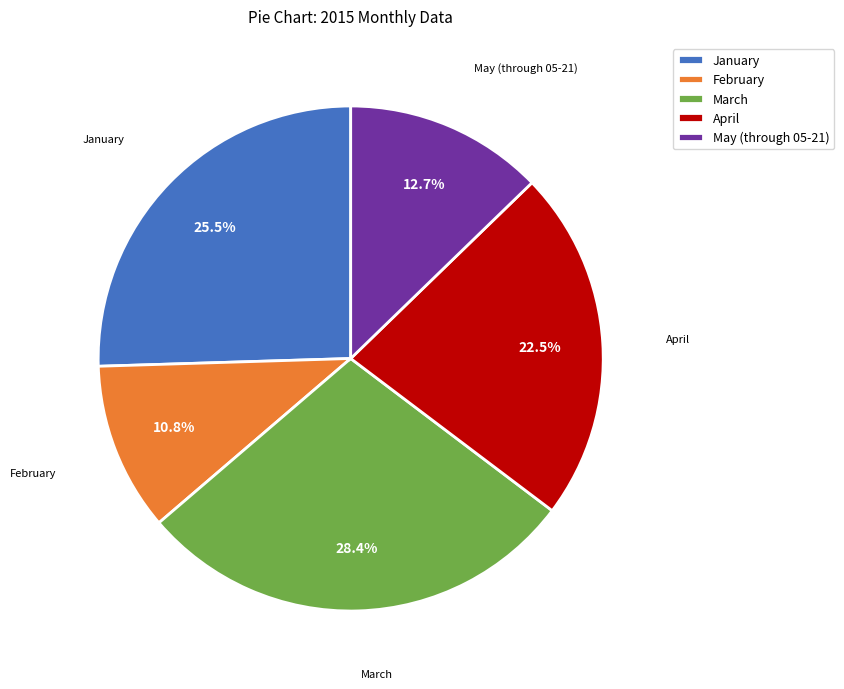

To the nearest percent, what percentage of the pie is March?

28%